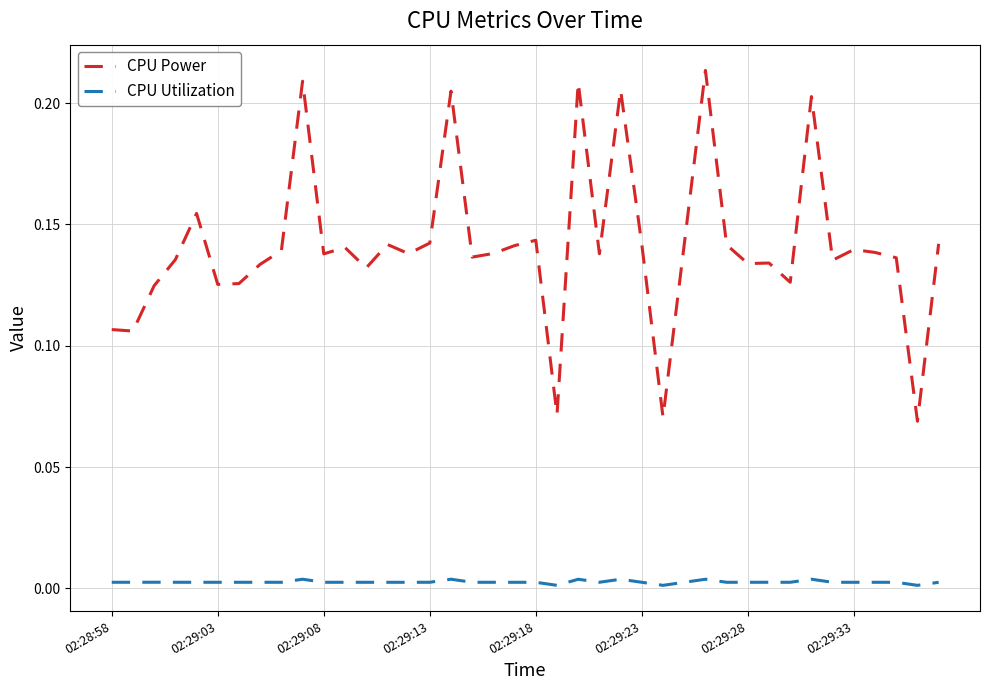

At how many categories does at least one series exceed 0?

40